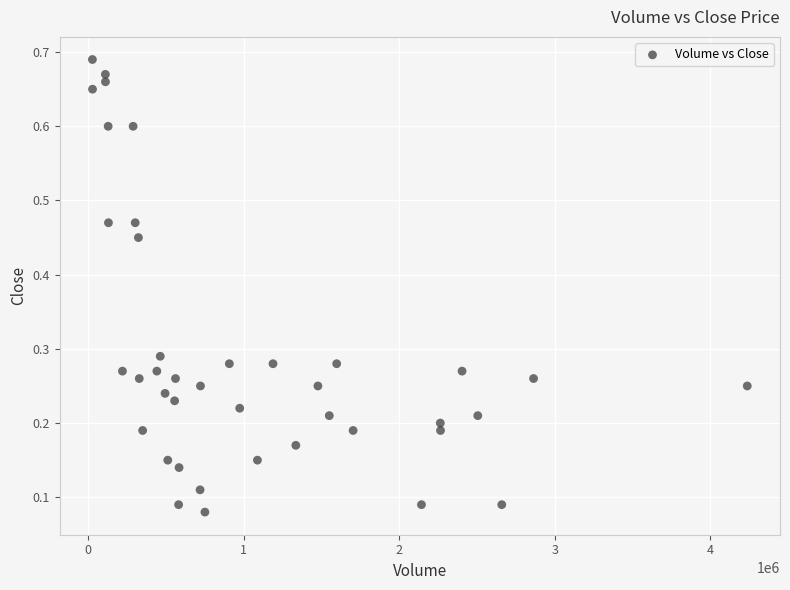

What is the range of Y values (max minus min)?

0.6